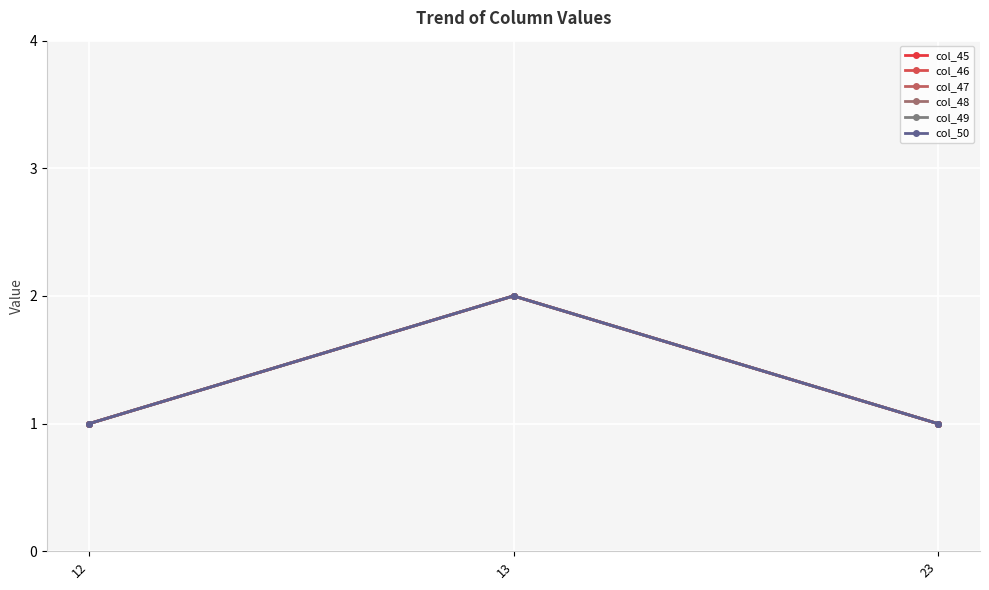

The value of col_49 at 13 is 0. True or false?

False